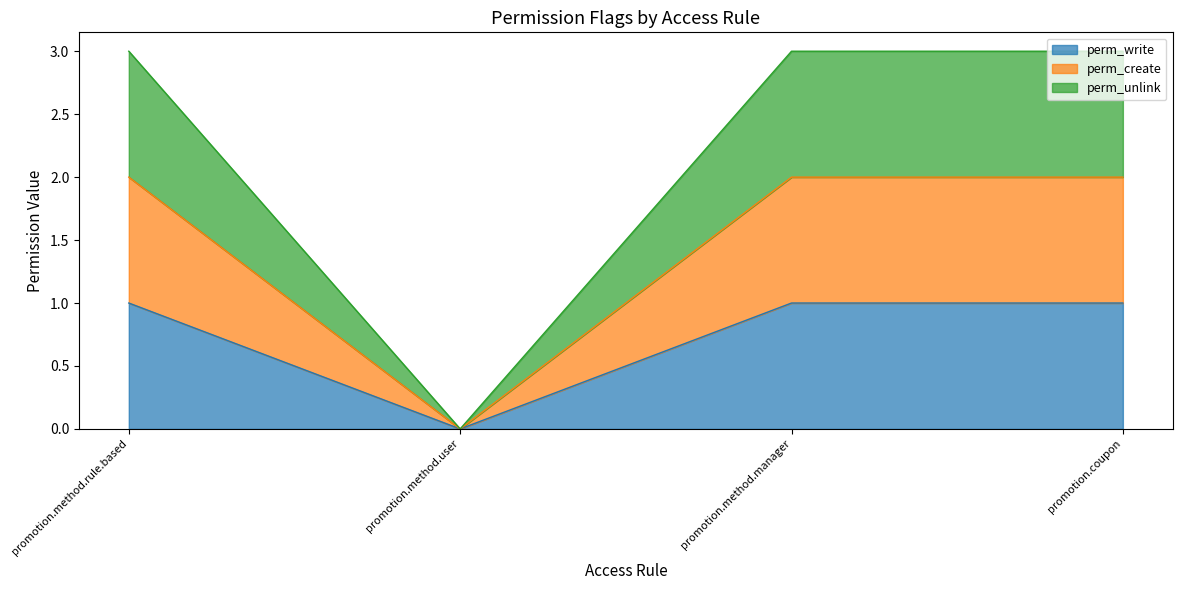

Does the chart have visible grid lines?

No